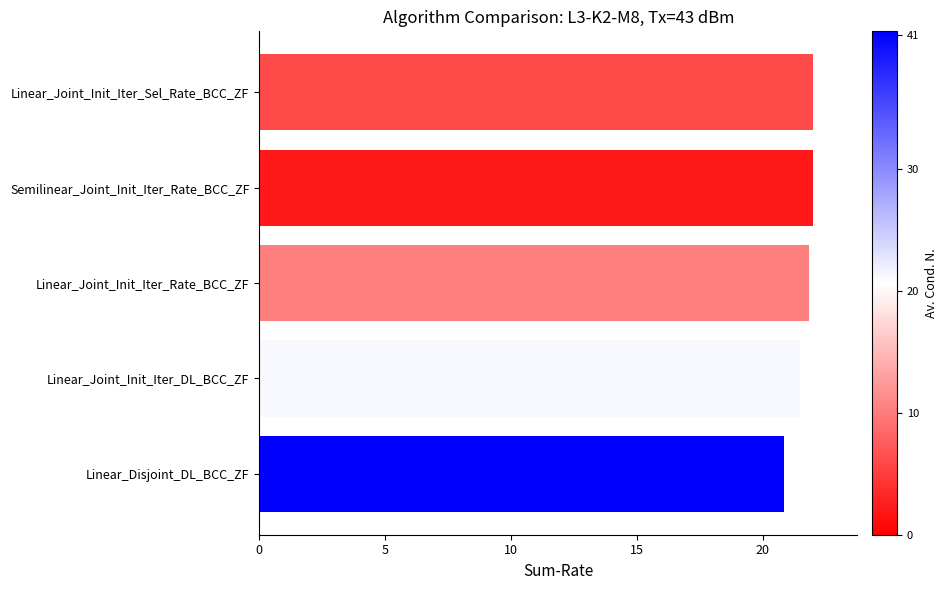

The chart shows a value of 7.7 at Linear_Joint_Init_Iter_Sel_Rate_BCC_ZF. True or false?

False